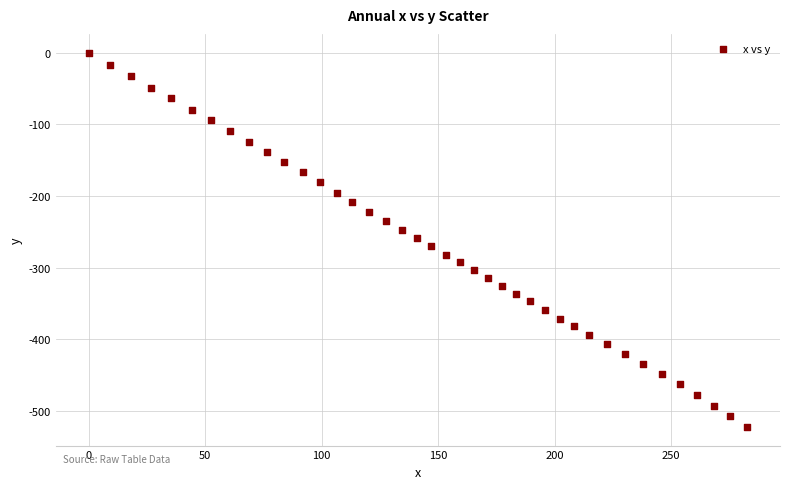

What is the range of Y values (max minus min)?

522.0